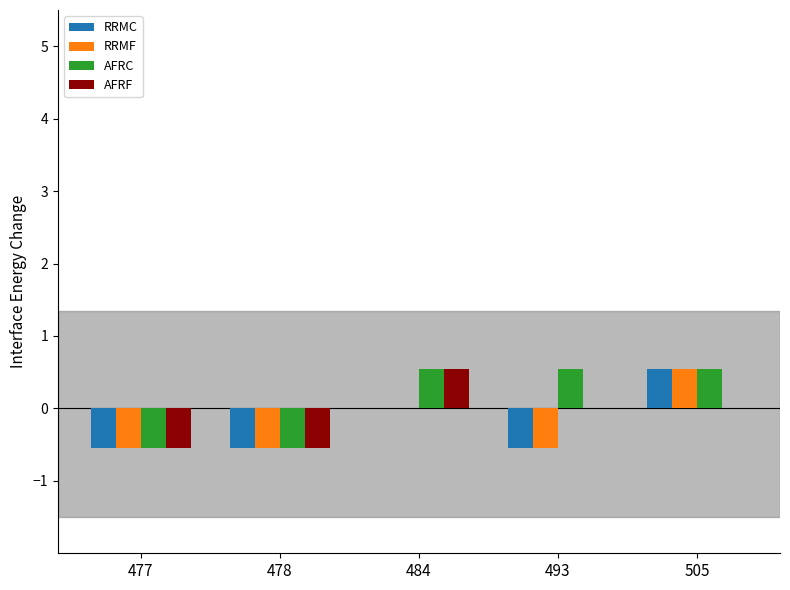

What are all the series names shown in the legend?

RRMC, RRMF, AFRC, AFRF